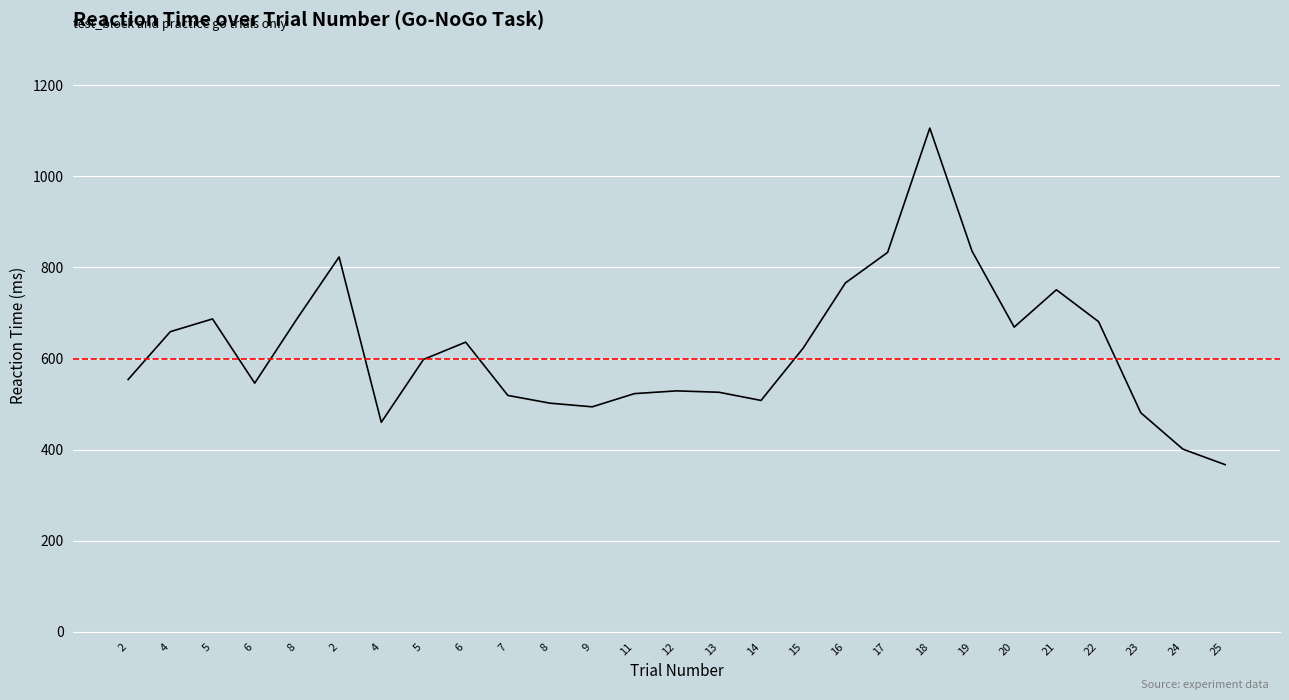

Does the chart have visible grid lines?

Yes